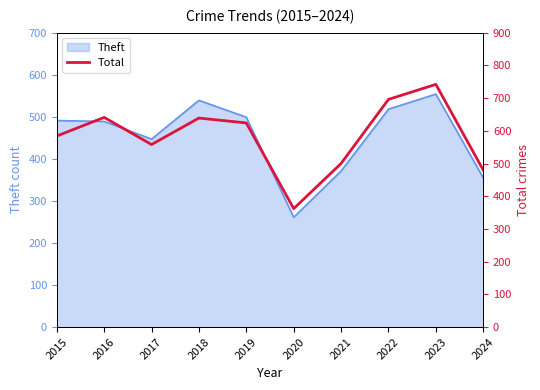

The Theft series shows 491 at 2015. True or false?

True